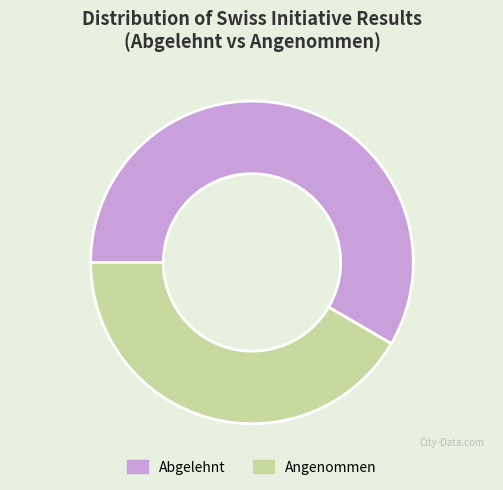

True or false: Angenommen accounts for 42% of the total.

True